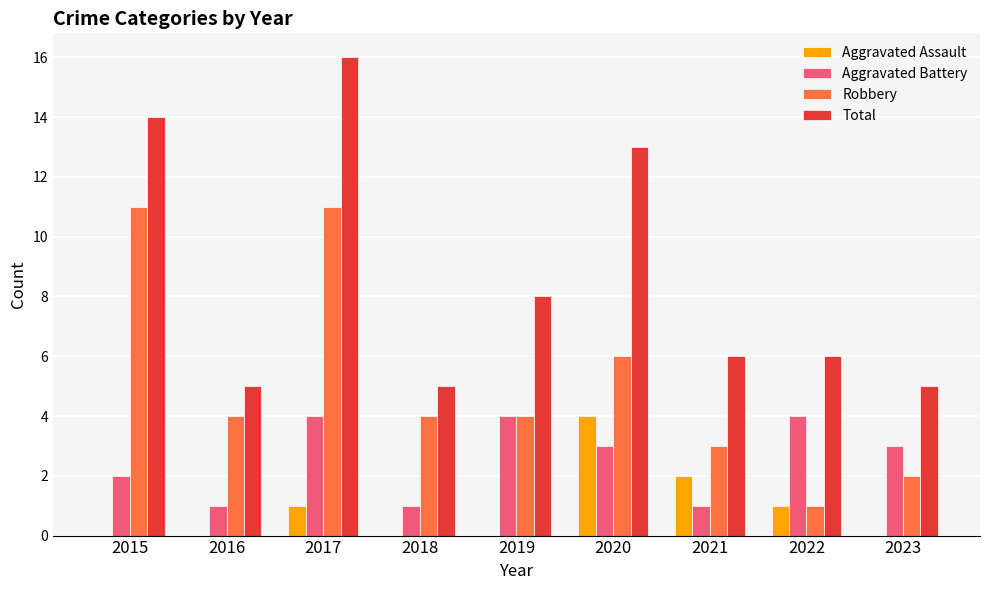

How many groups of bars are there?

9